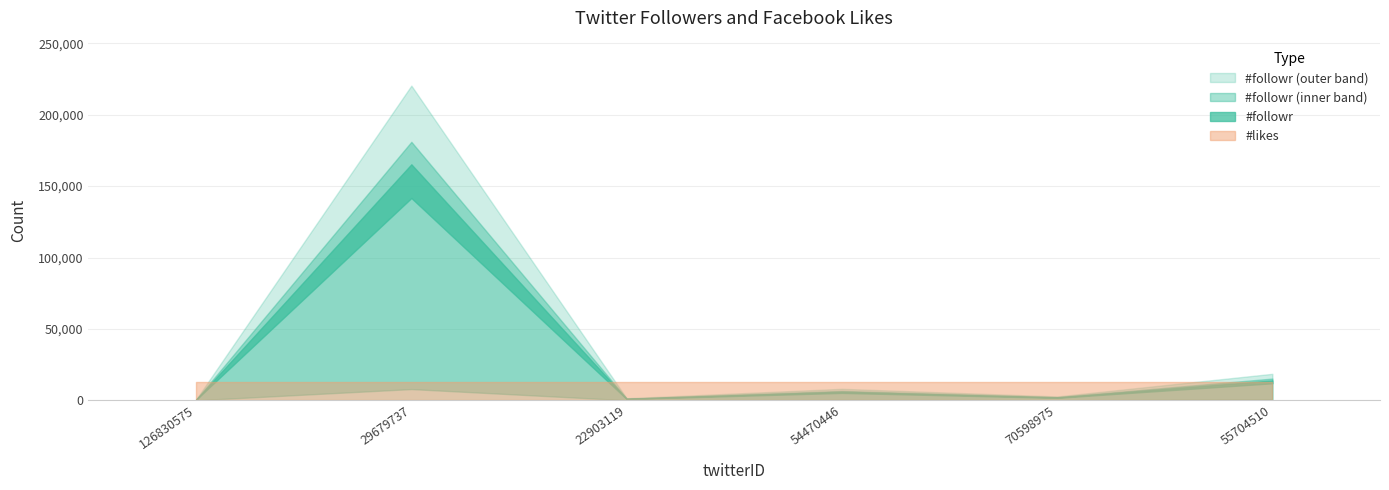

What is the total value across all series at 29679737?

157419